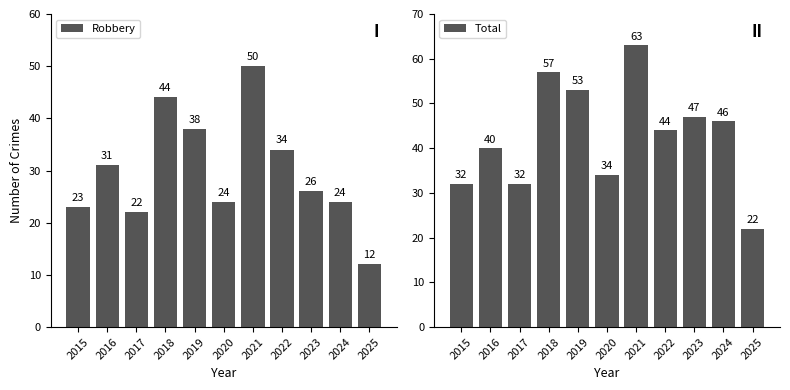

Which label corresponds to the smallest value in the chart?

2025